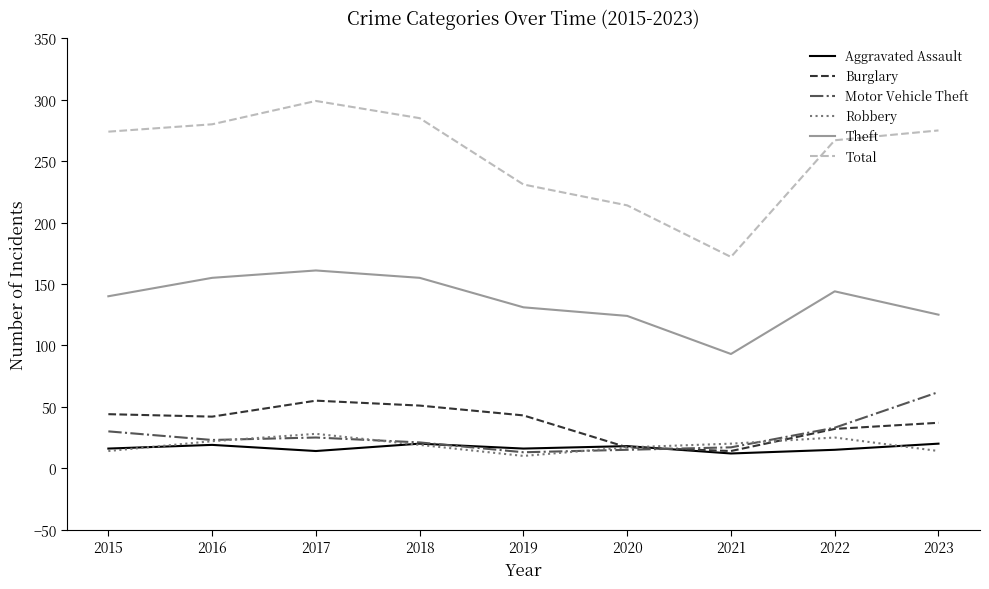

The value of Aggravated Assault at 2016 is 19. True or false?

True